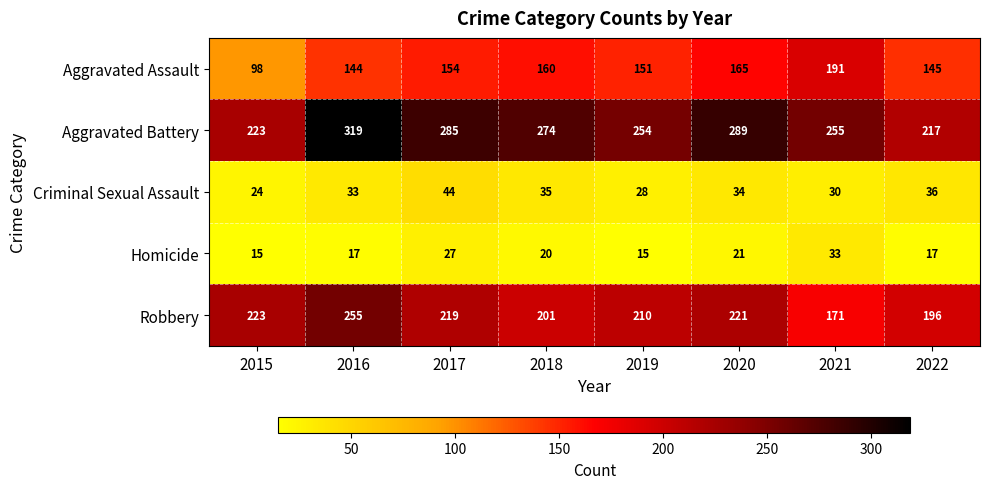

Rank the series at 2019 from lowest to highest value.

Homicide, Criminal Sexual Assault, Aggravated Assault, Robbery, Aggravated Battery